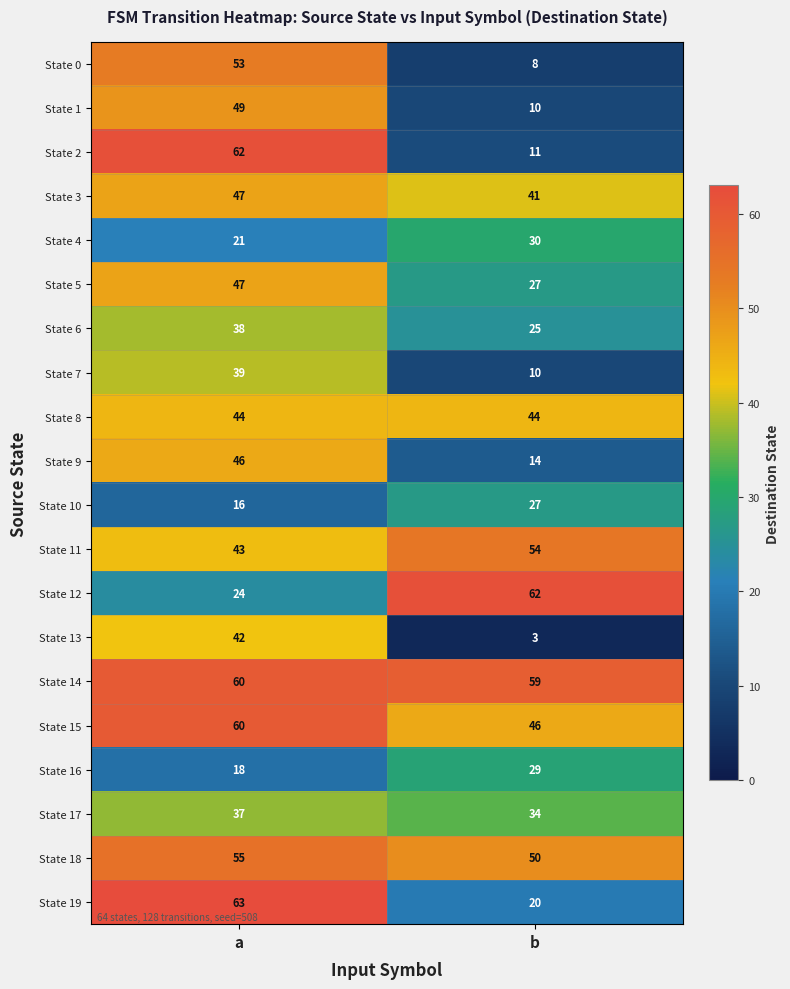

Which series changed the most between a and b?

State 2